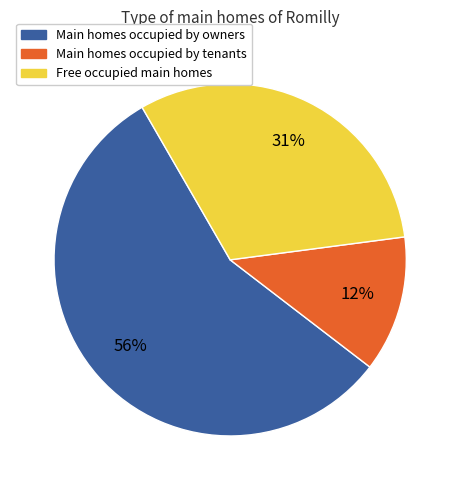

To the nearest percent, what percentage of the pie is Free occupied main homes?

31%